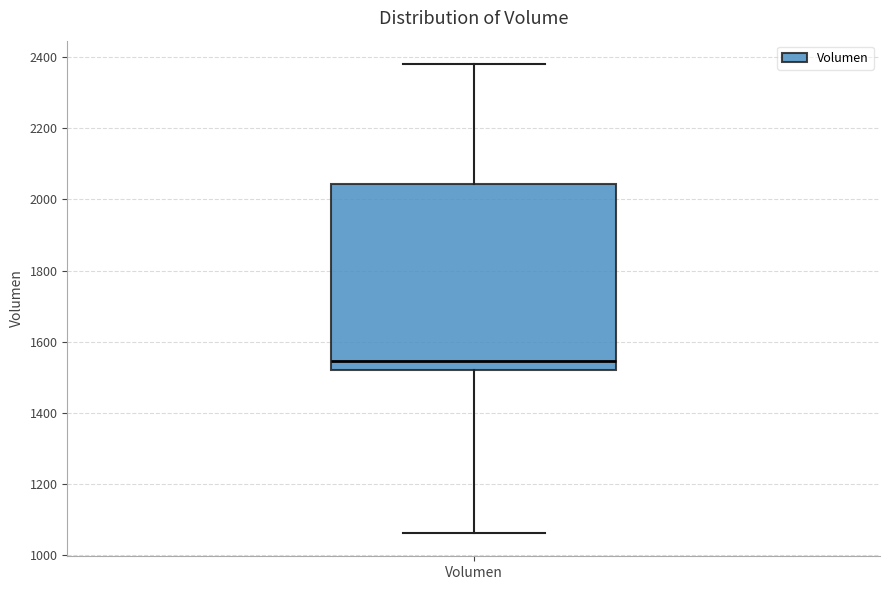

Transcribe this box plot: give where the median line is, the range the box spans, and where the two whiskers end, as read against the y-axis. The values are not printed on the chart, so give them approximately, as read against the axis.

median 1540, box 1520 to 2040, whiskers 1060 to 2380